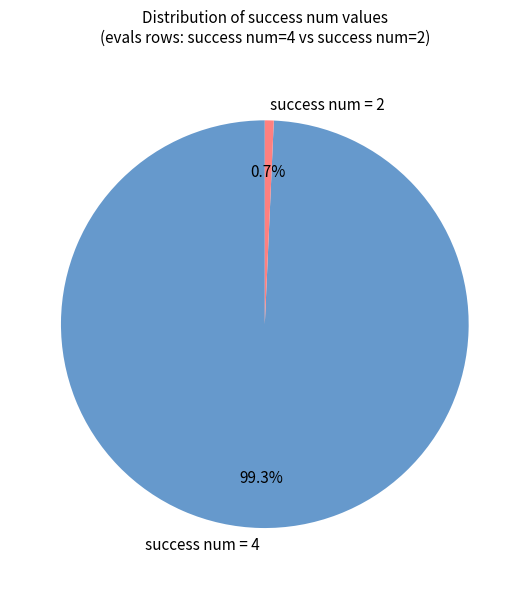

Which slice is the largest?

success num = 4